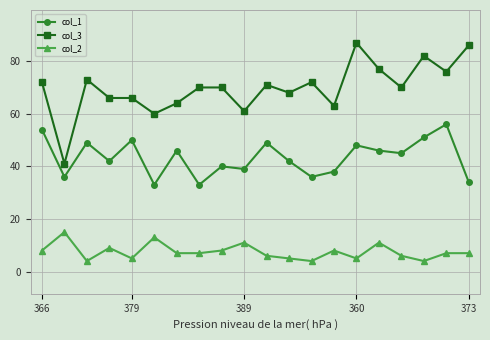

Which series has the largest range (max minus min)?

col_3